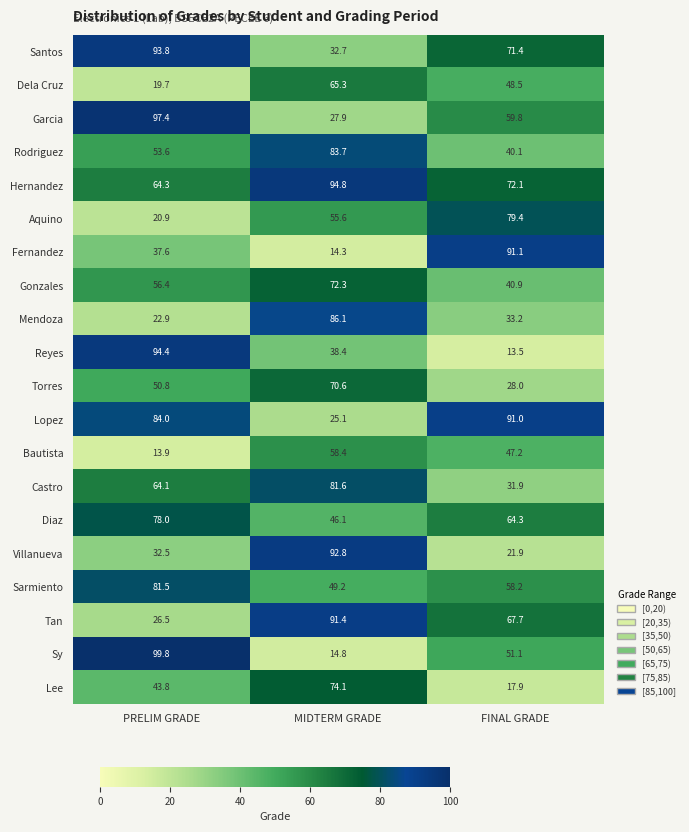

What is the average value of the Gonzales series?

56.5